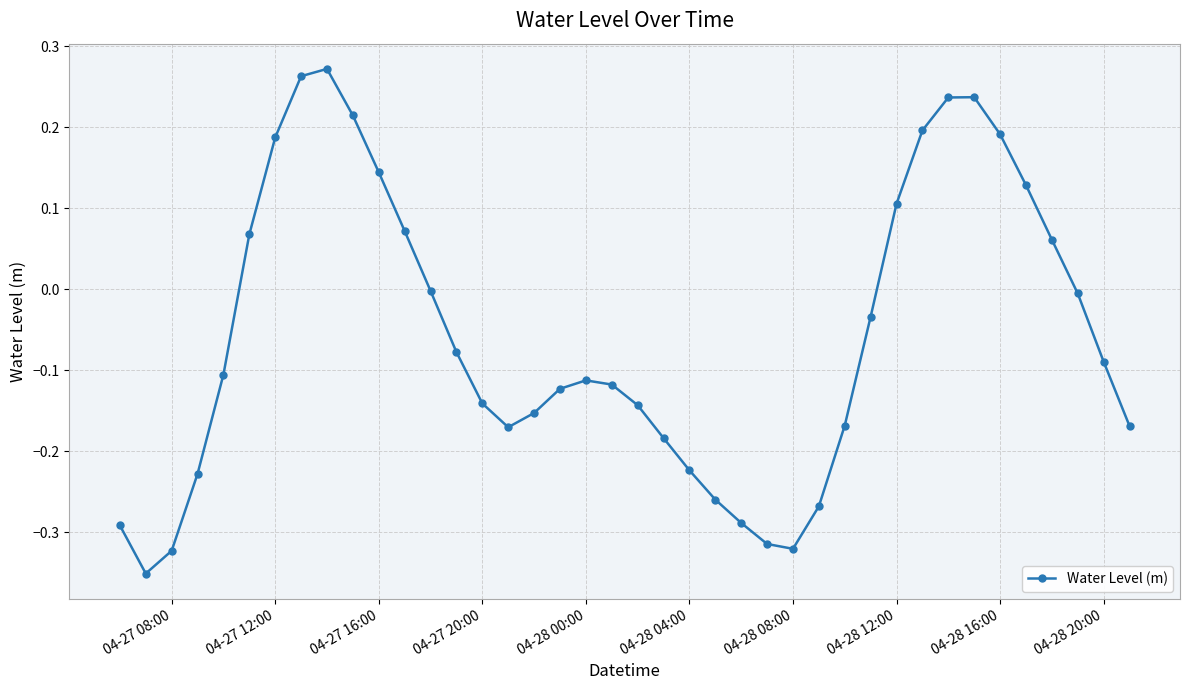

What is the difference between the maximum and second lowest values?

0.6